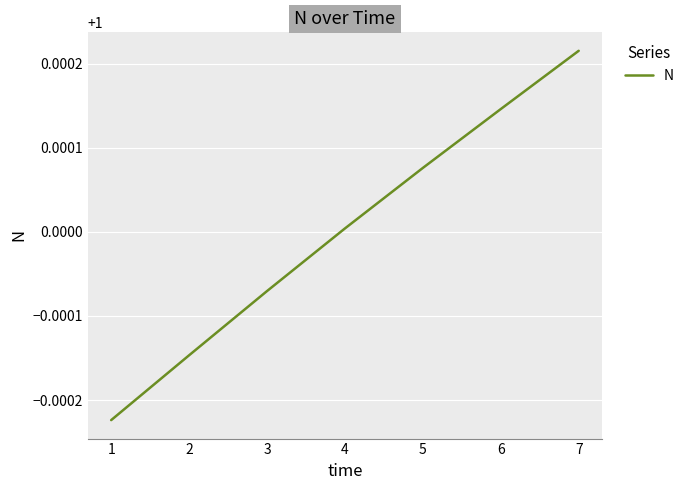

Between 5 and 6, which is larger?

6